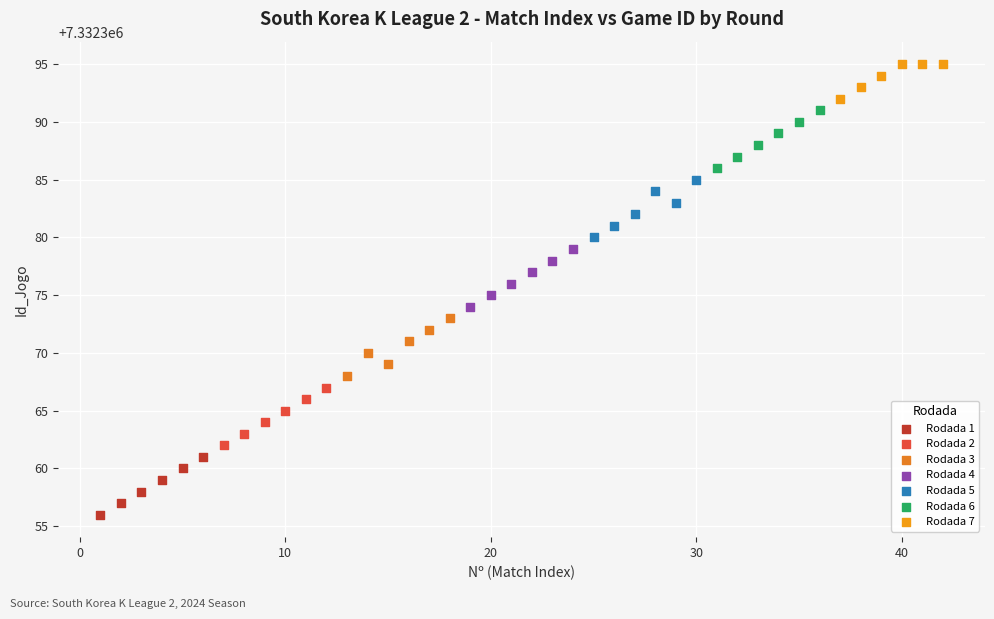

What are all the series names shown in the legend?

Rodada 1, Rodada 2, Rodada 3, Rodada 4, Rodada 5, Rodada 6, Rodada 7